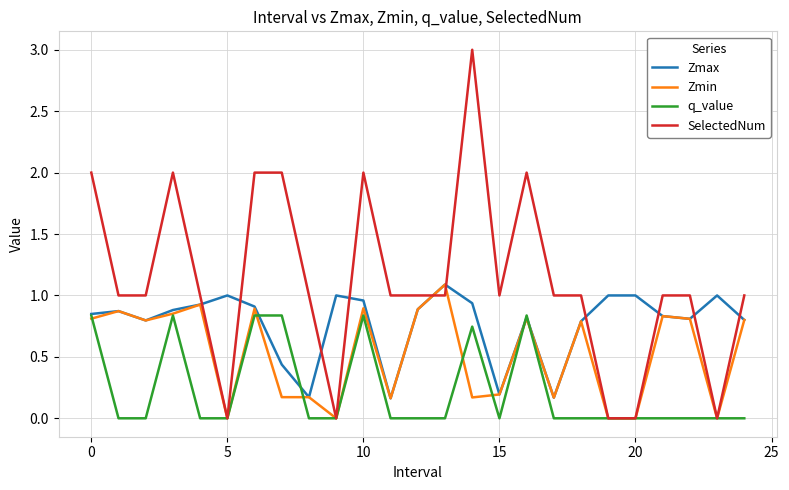

What is the highest value of the Zmax series?

1.1